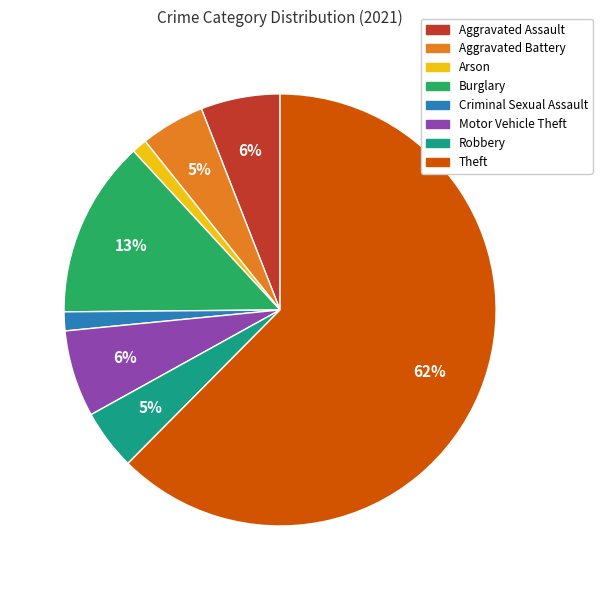

To the nearest percent, what is the average slice percentage?

12%